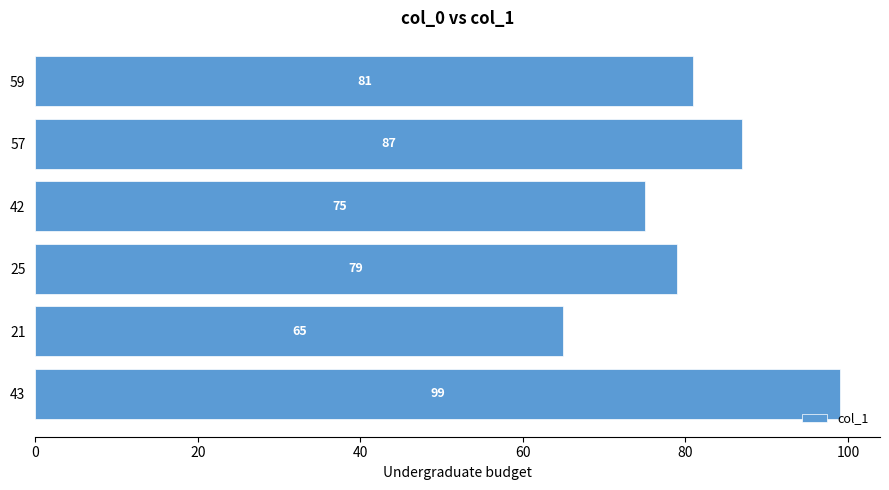

Rank the categories by value from highest to lowest.

43, 57, 59, 25, 42, 21